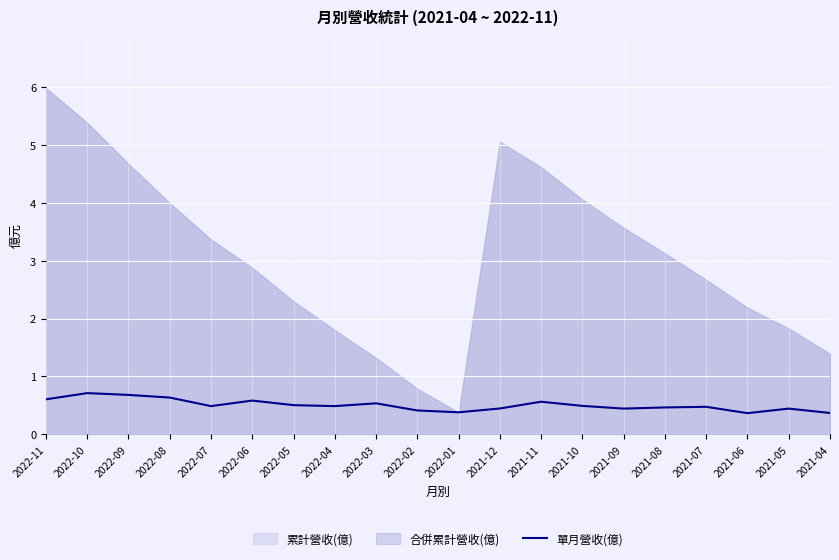

The value at 2021-04 is 0.4. True or false?

True